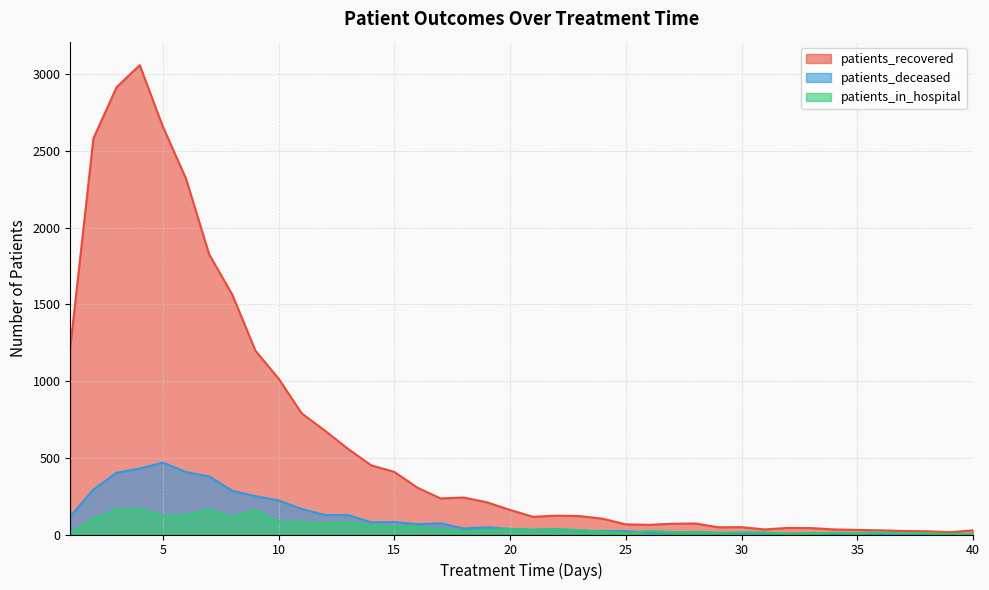

How many interior local peaks does the patients_in_hospital series have?

10